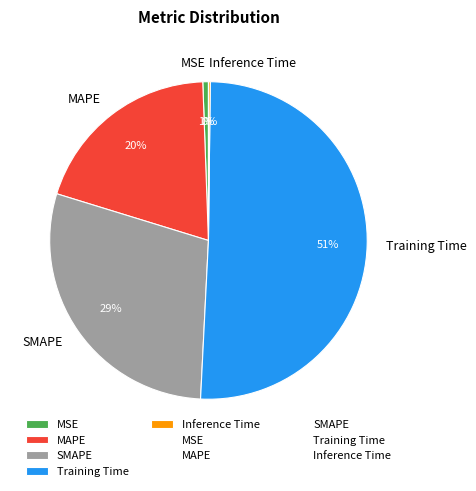

Which slice is the largest?

Training Time